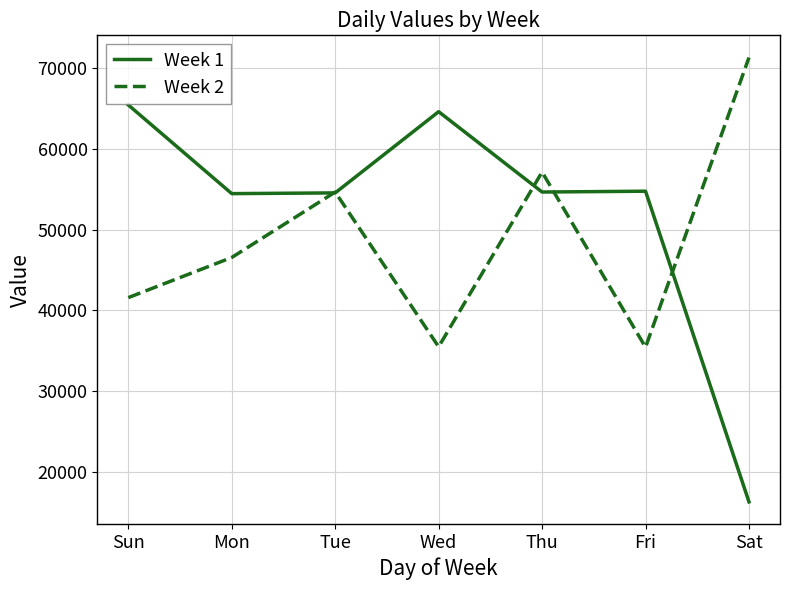

Which series changed the most between Thu and Sat?

Week 1